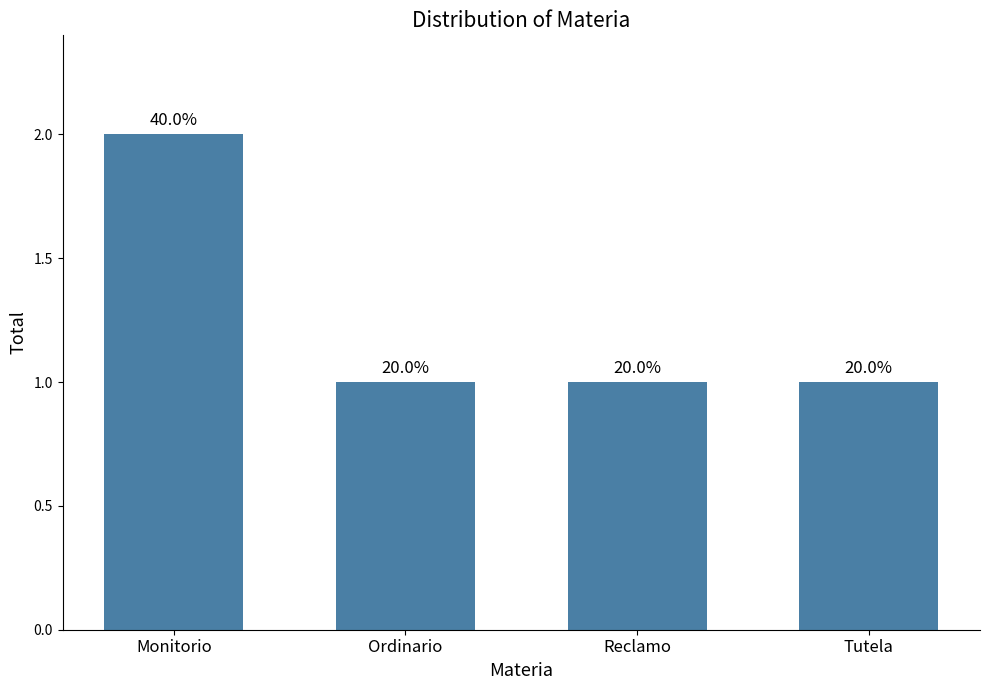

What is the ratio of the value at Monitorio to the value at Reclamo?

2.0